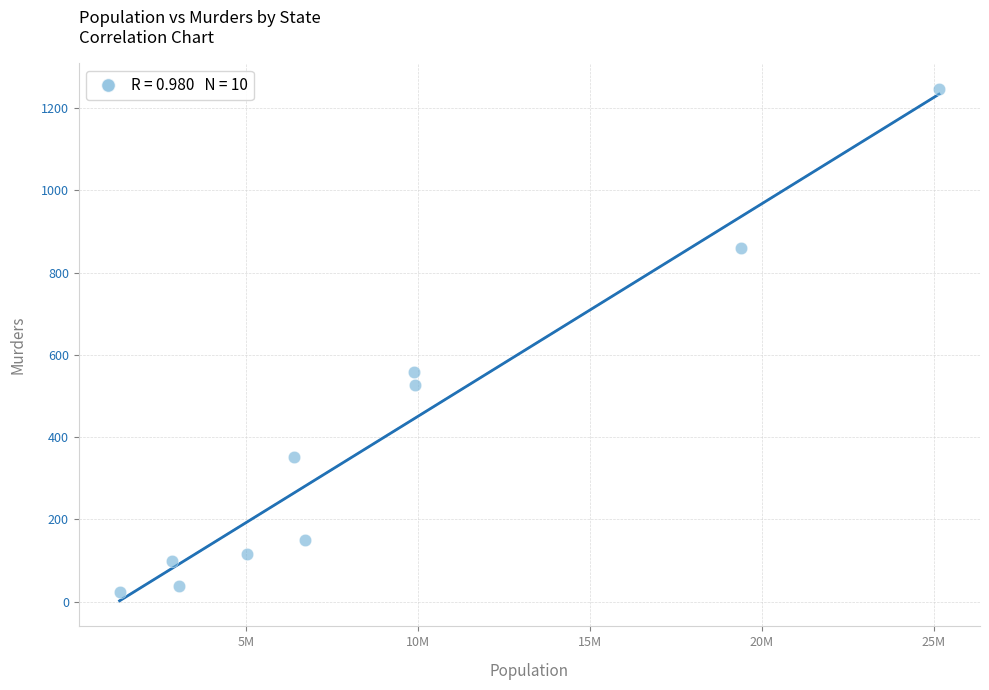

What Y value in the scatter plot is closest to 635?

558